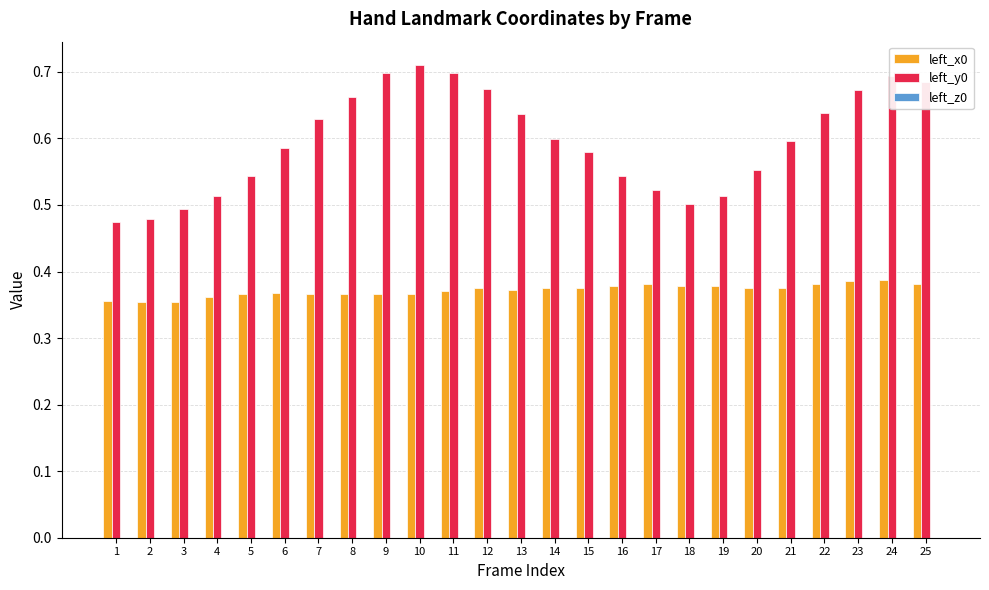

Is it true that left_x0 equals 0.1 at 3?

False